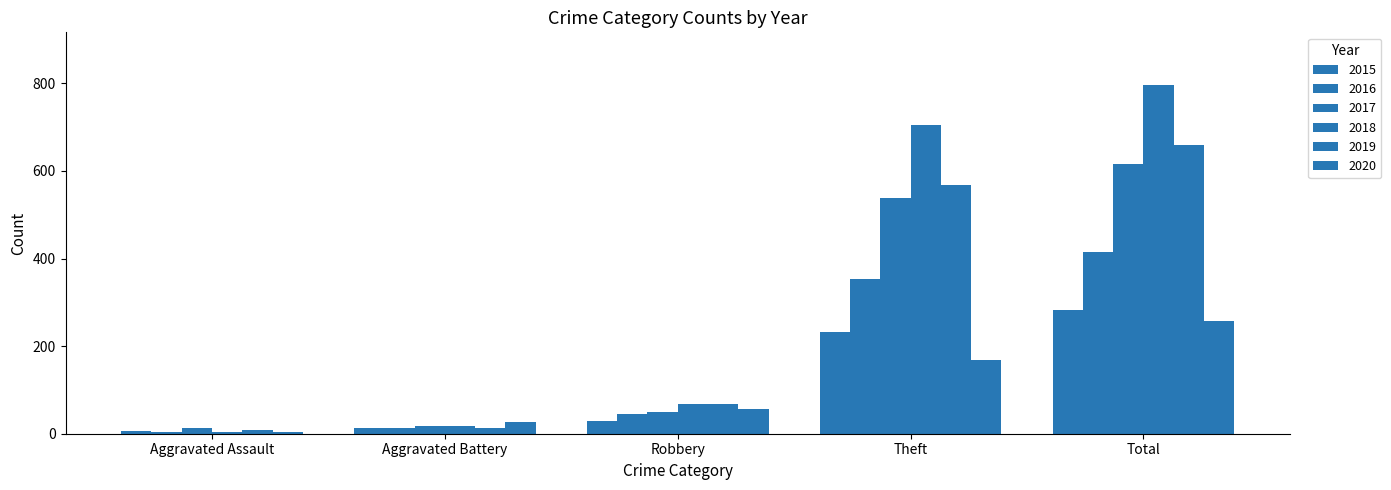

How many bars are there in each group?

6